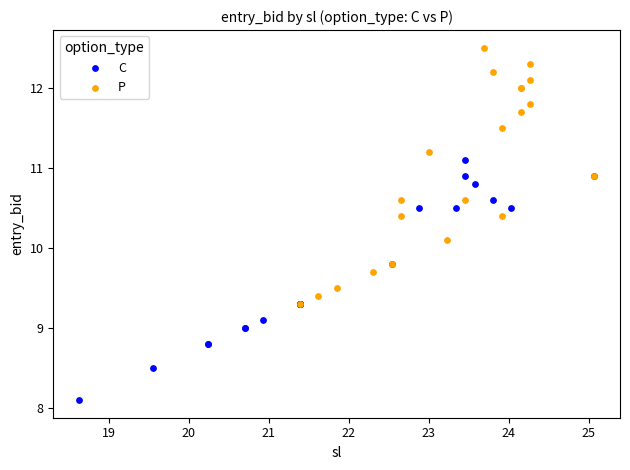

Which series contains the lowest Y value?

C